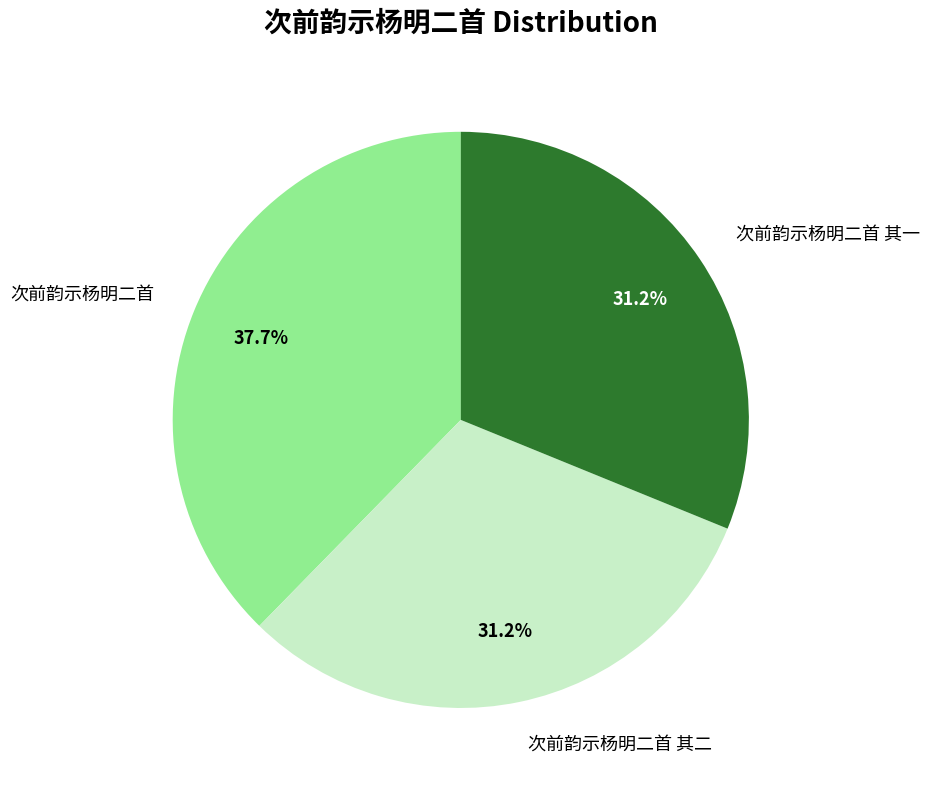

How much of the chart is everything except 次前韵示杨明二首 其一?

68.8%